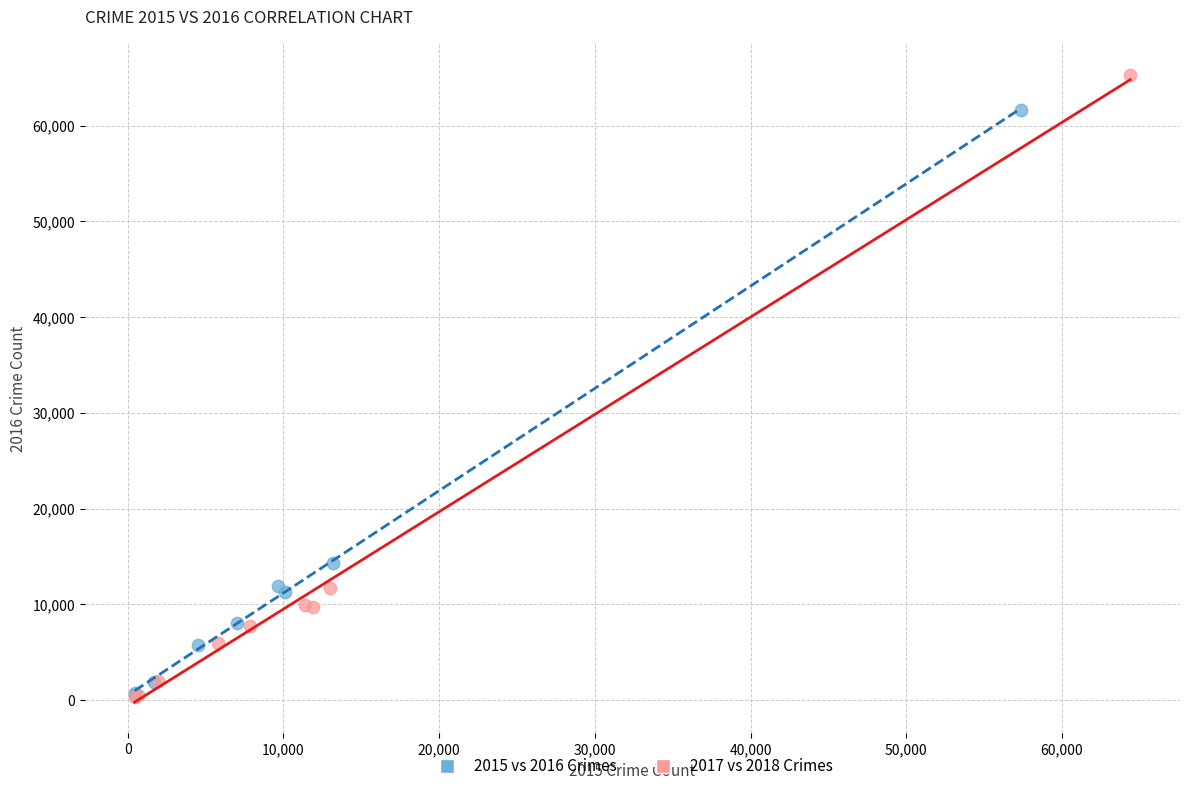

Which series reaches the maximum Y coordinate?

2017 vs 2018 Crimes